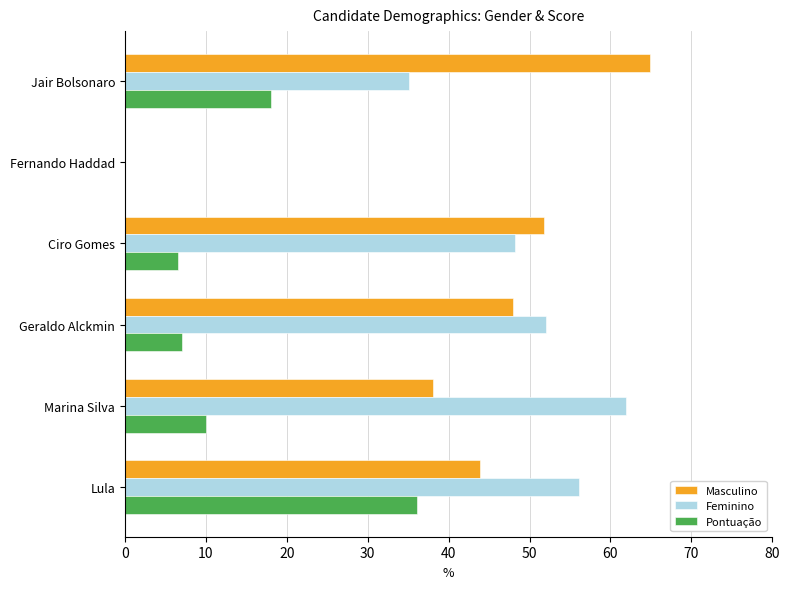

The Pontuação series shows 10.0 at Marina Silva. True or false?

True